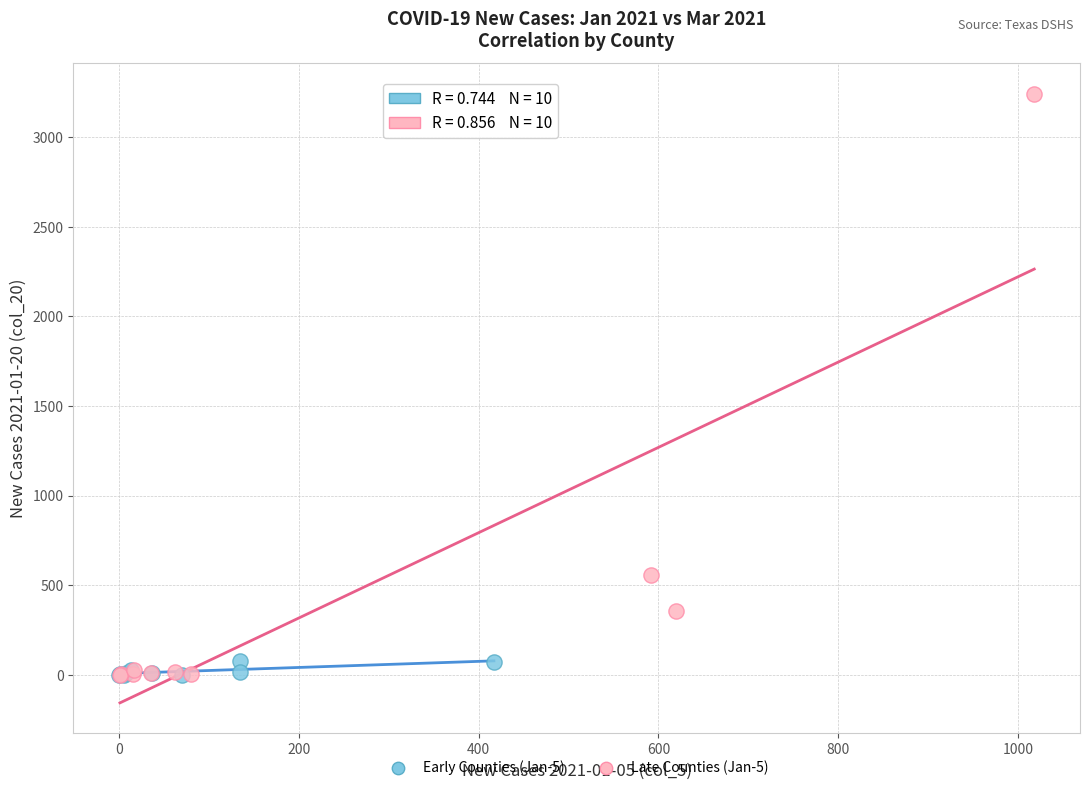

What are all the series names shown in the legend?

Early Counties (Jan-5), Late Counties (Jan-5)